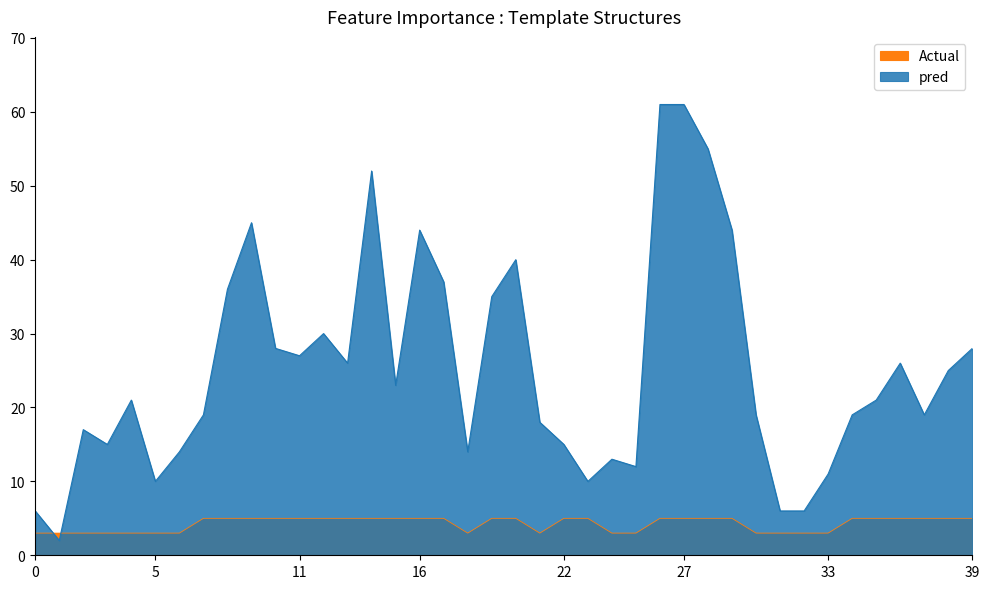

What is the label of the 18th point from the left?

CE8-Brain